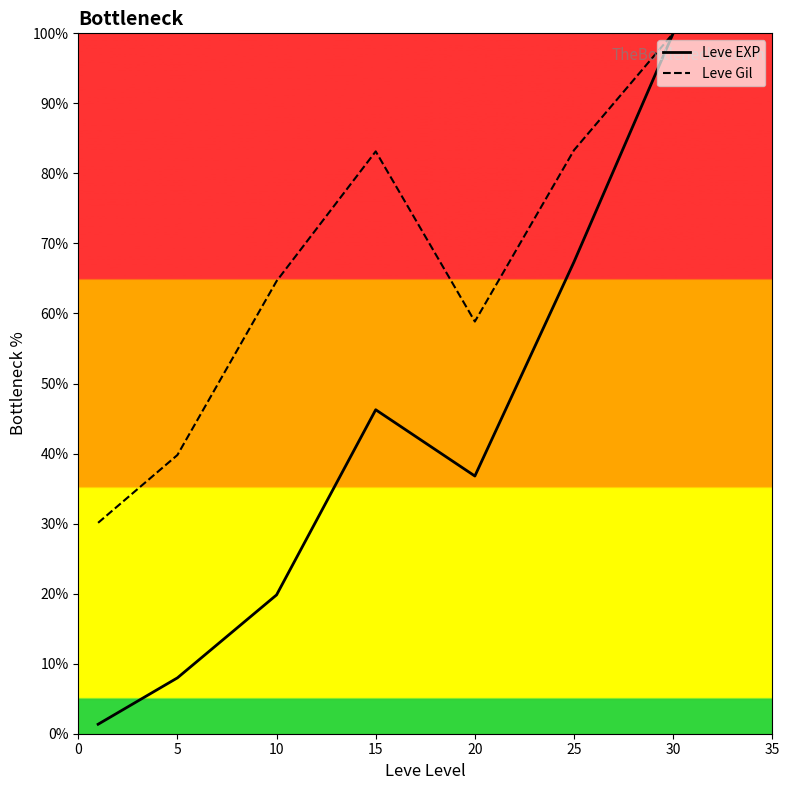

At which category does Leve Gil reach its first local peak?

15